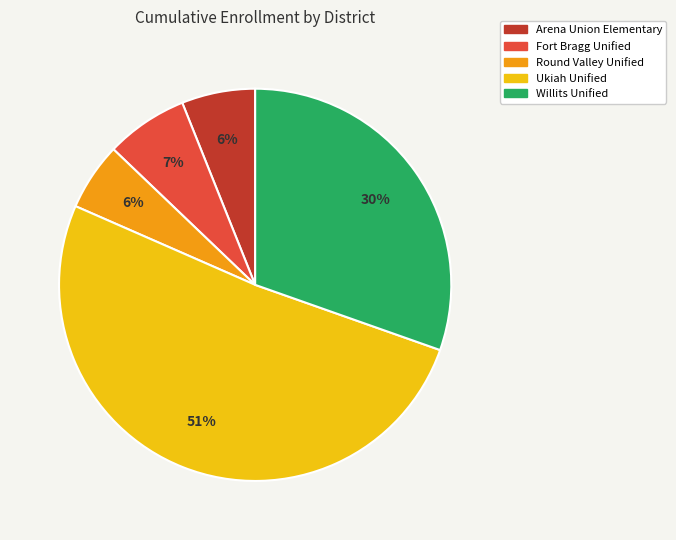

Is it true that Round Valley Unified is 6% of the pie?

True